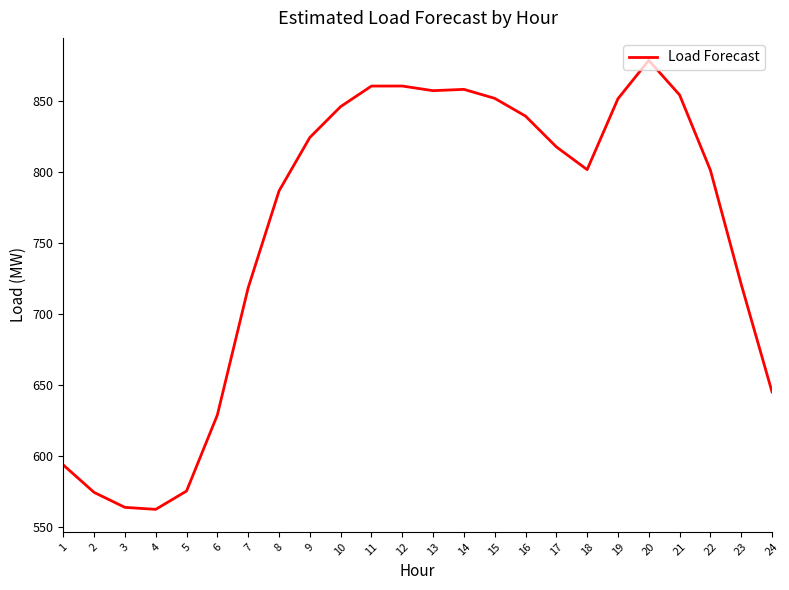

Does the chart display data point markers on the line(s)?

No